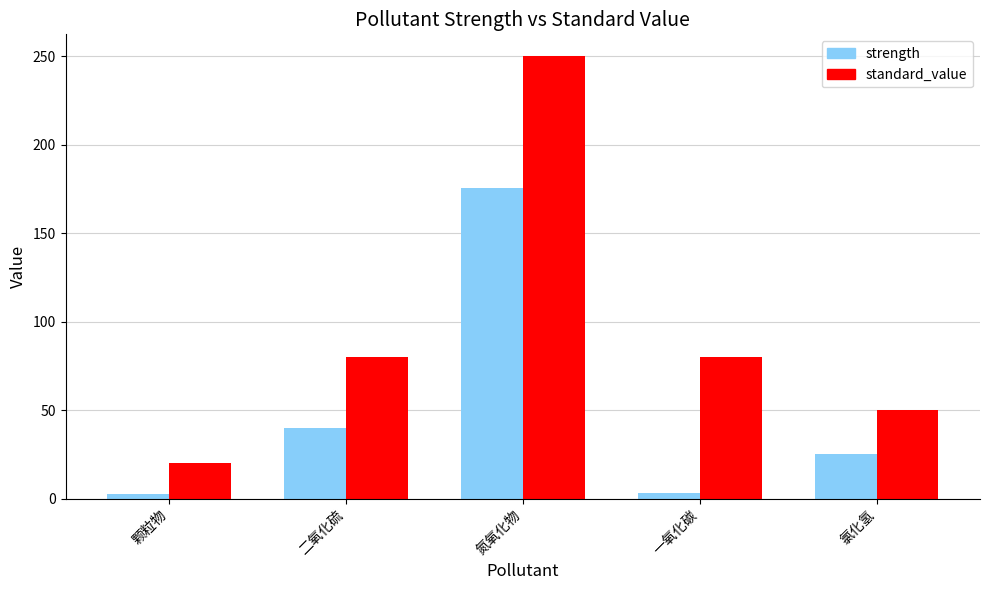

What position from the right is 一氧化碳?

2